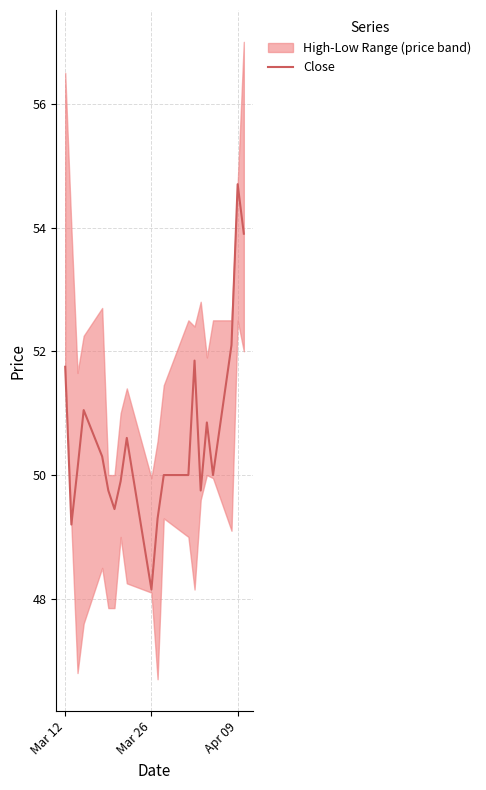

What is the maximum value for Close?

54.7